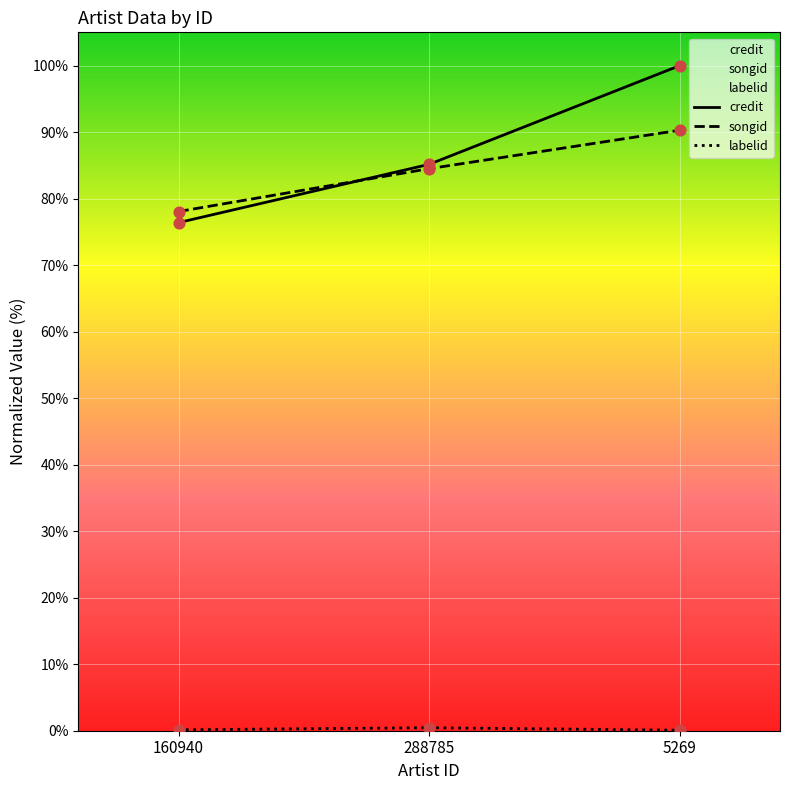

What is the total value across all series at 5269?

190.4